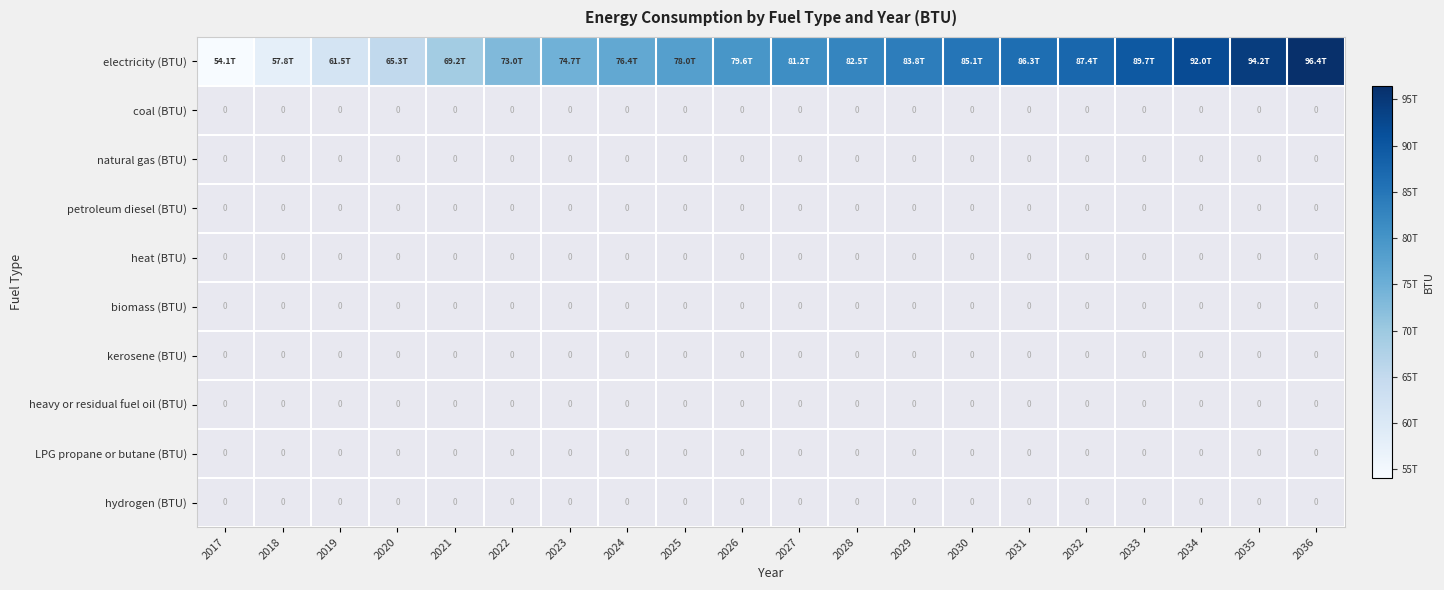

The petroleum diesel (BTU) series shows 0.0 at 2030. True or false?

True